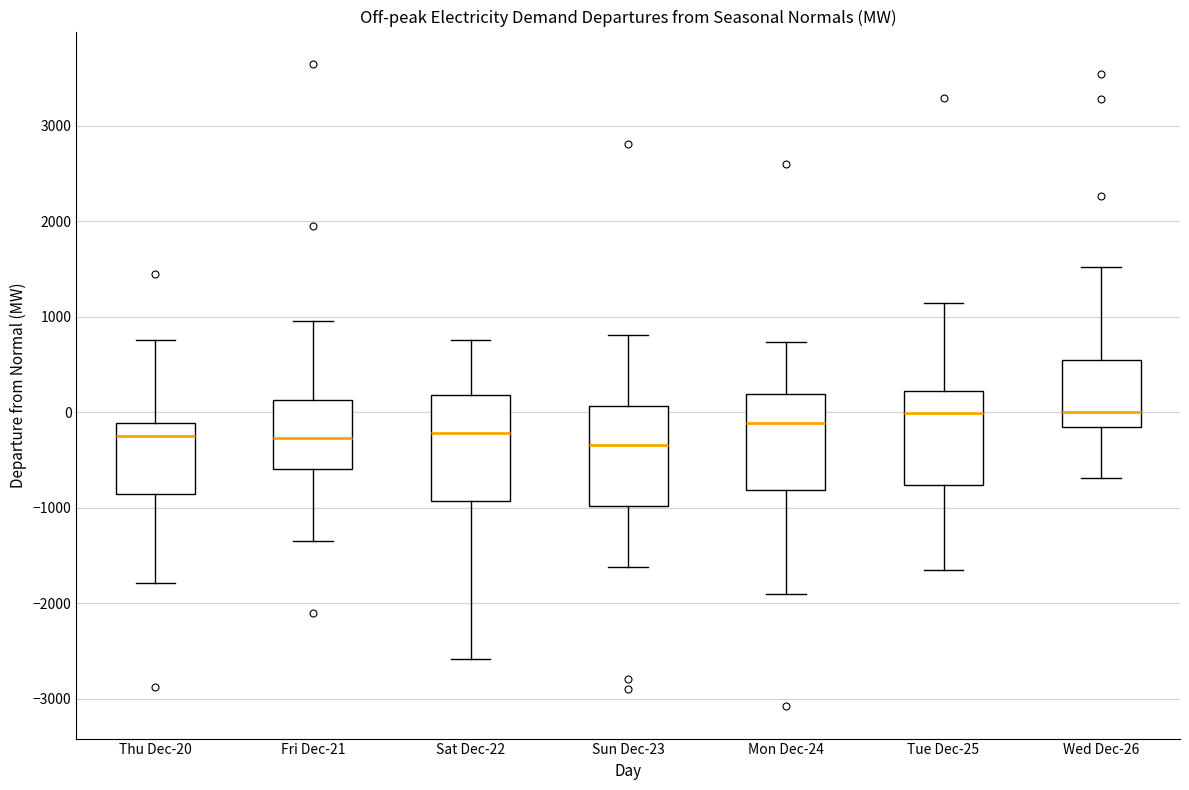

Reading left to right, transcribe this box plot: for each box, give where its median line is, the range the box spans, and where its two whiskers end, as read against the y-axis. The values are not printed on the chart, so give them approximately, as read against the axis.

Thu Dec-20: median -200, box -900 to -100, whiskers -1800 to 800
Fri Dec-21: median -300, box -600 to 100, whiskers -1400 to 1000
Sat Dec-22: median -200, box -900 to 200, whiskers -2600 to 800
Sun Dec-23: median -300, box -1000 to 100, whiskers -1600 to 800
Mon Dec-24: median -100, box -800 to 200, whiskers -1900 to 700
Tue Dec-25: median 0, box -800 to 200, whiskers -1700 to 1100
Wed Dec-26: median 0, box -200 to 500, whiskers -700 to 1500